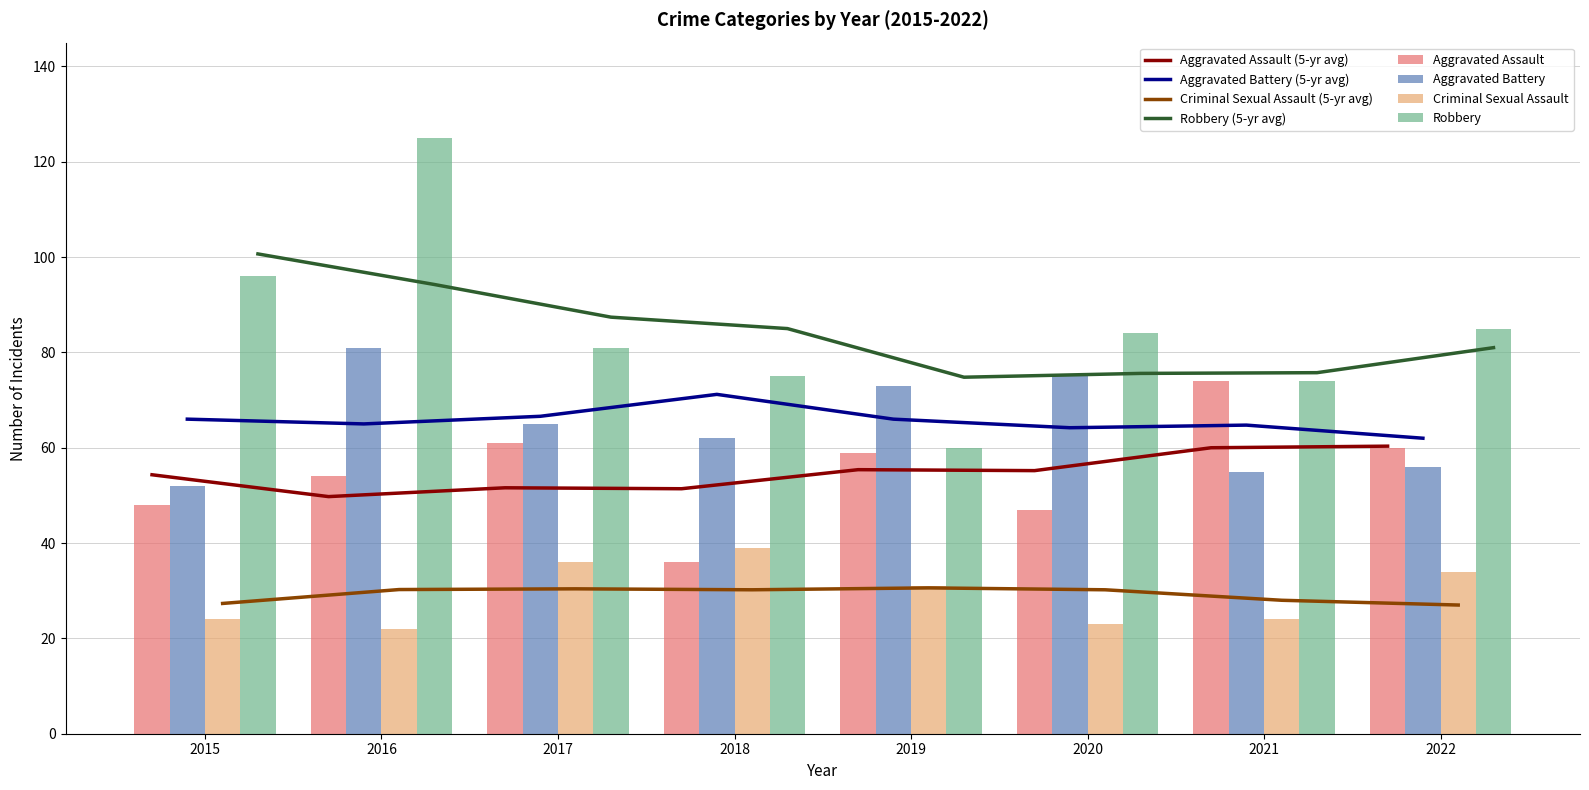

What is the highest value of the Aggravated Assault series?

74